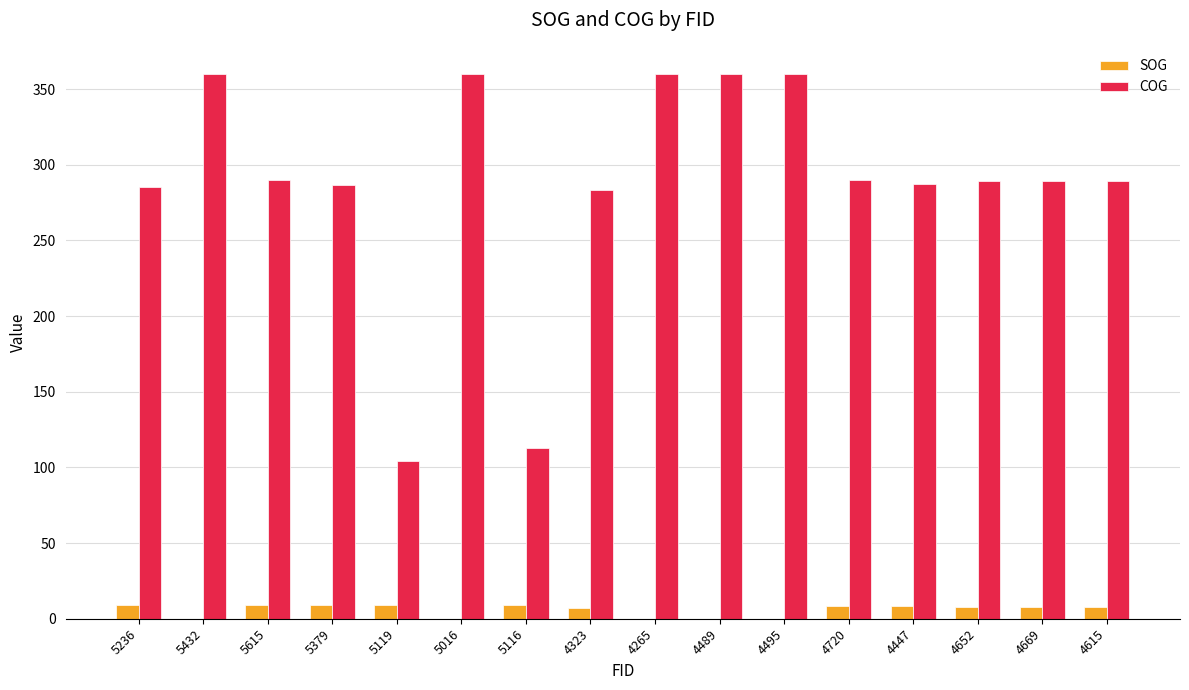

True or false: SOG has a value of 8.8 at 5615.

True